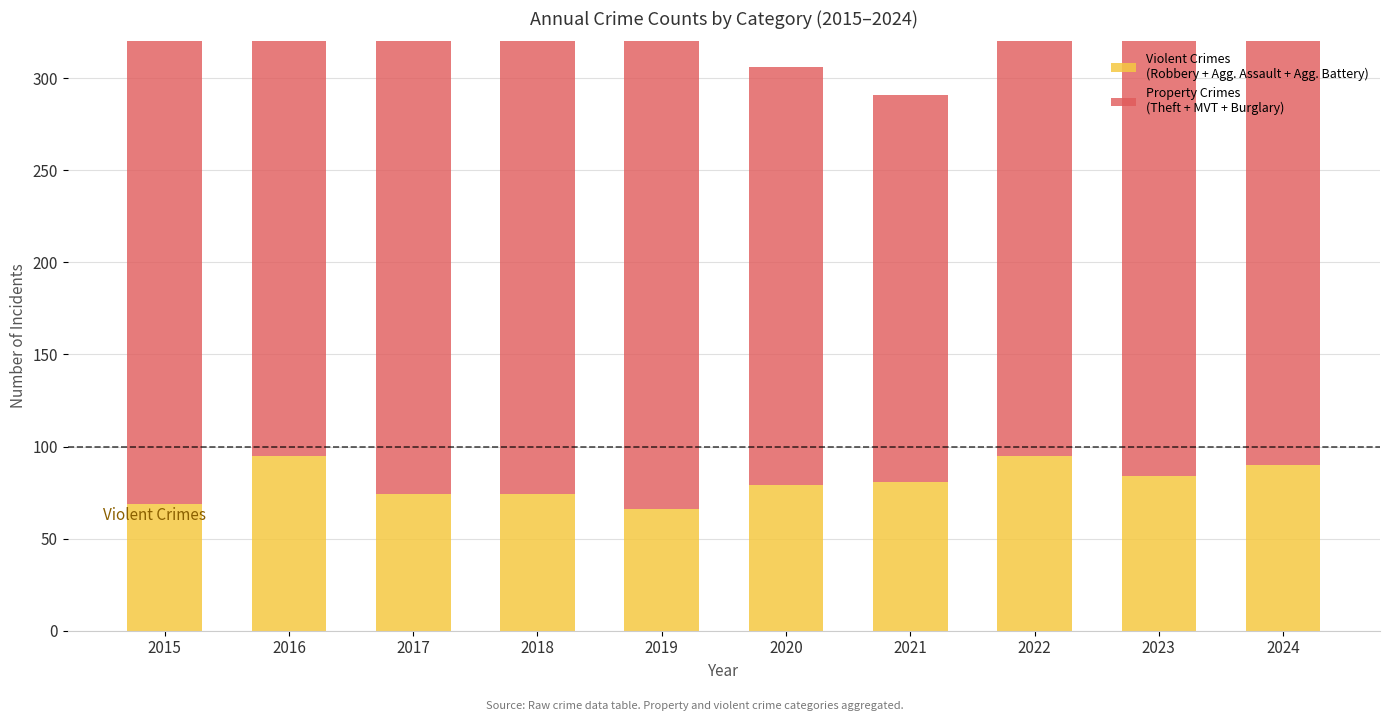

Rank the series at 2022 from lowest to highest value.

Violent Crimes
(Robbery + Agg. Assault + Agg. Battery), Property Crimes
(Theft + MVT + Burglary)